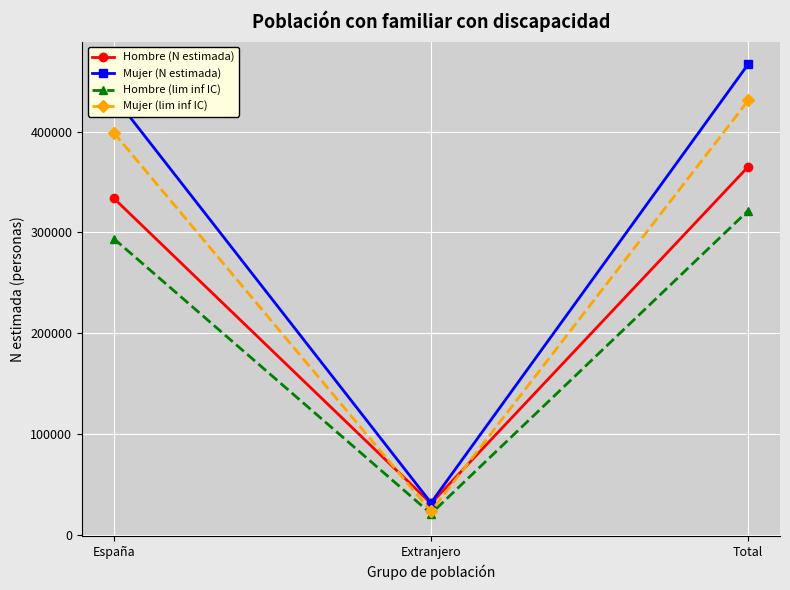

Which series changed the most between Extranjero and Total?

Mujer (N estimada)